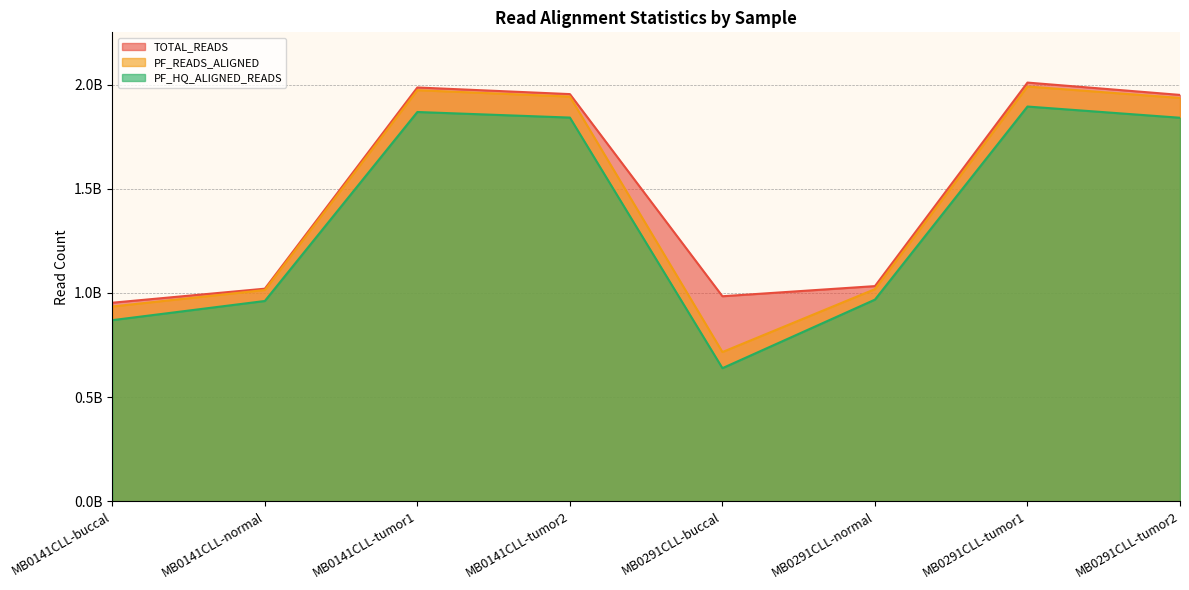

Which series has the largest total across all categories?

TOTAL_READS